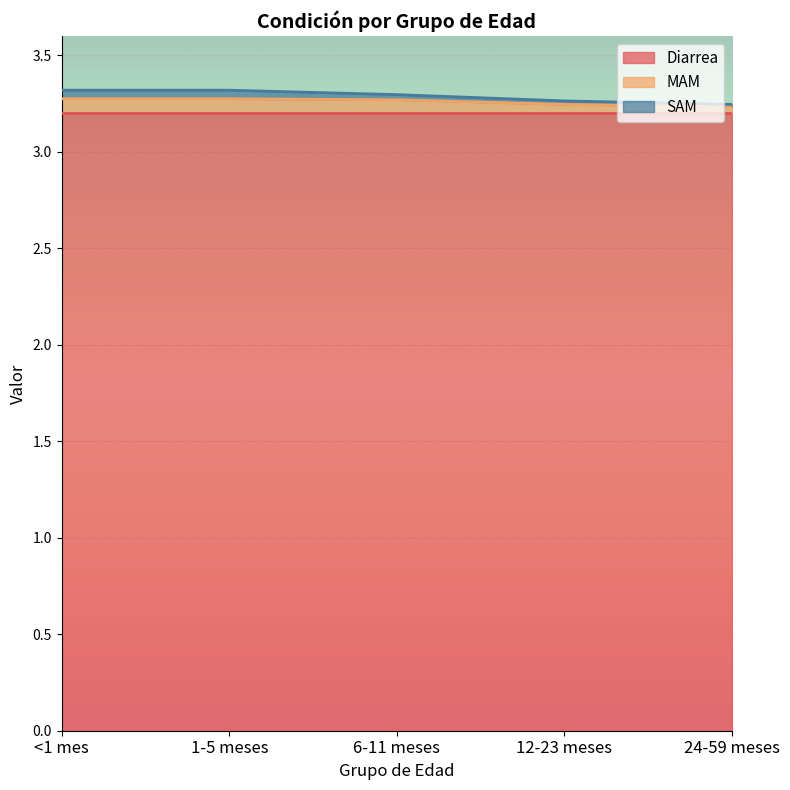

At how many categories does at least one series exceed 2?

5